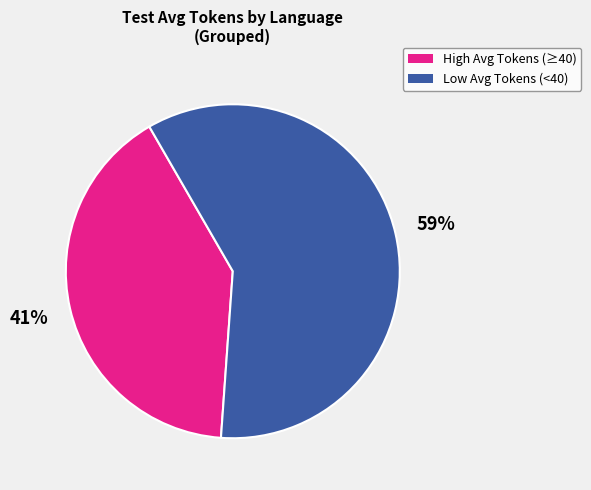

Rank the categories by value from lowest to highest.

High Avg Tokens (≥40), Low Avg Tokens (<40)